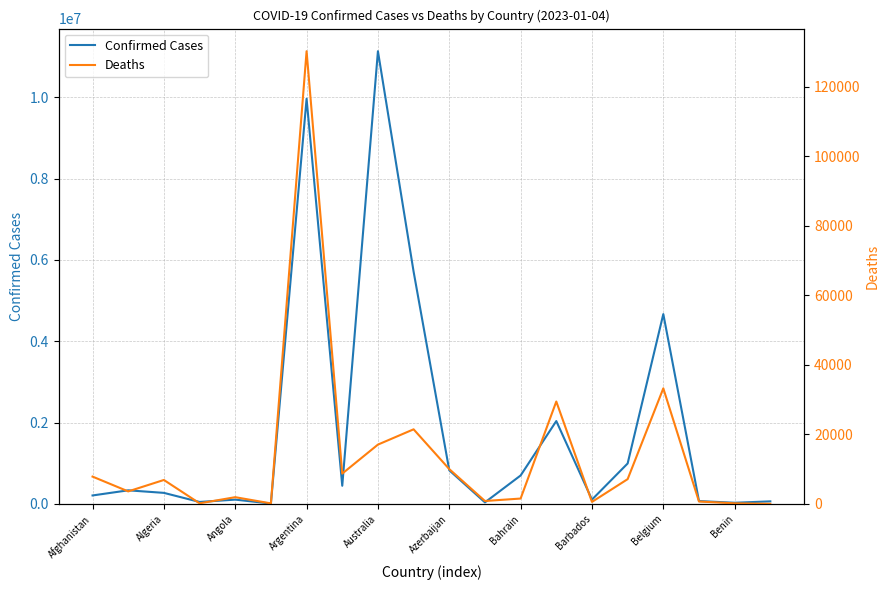

What is the difference between the maximum and minimum values in the Deaths series?

130150